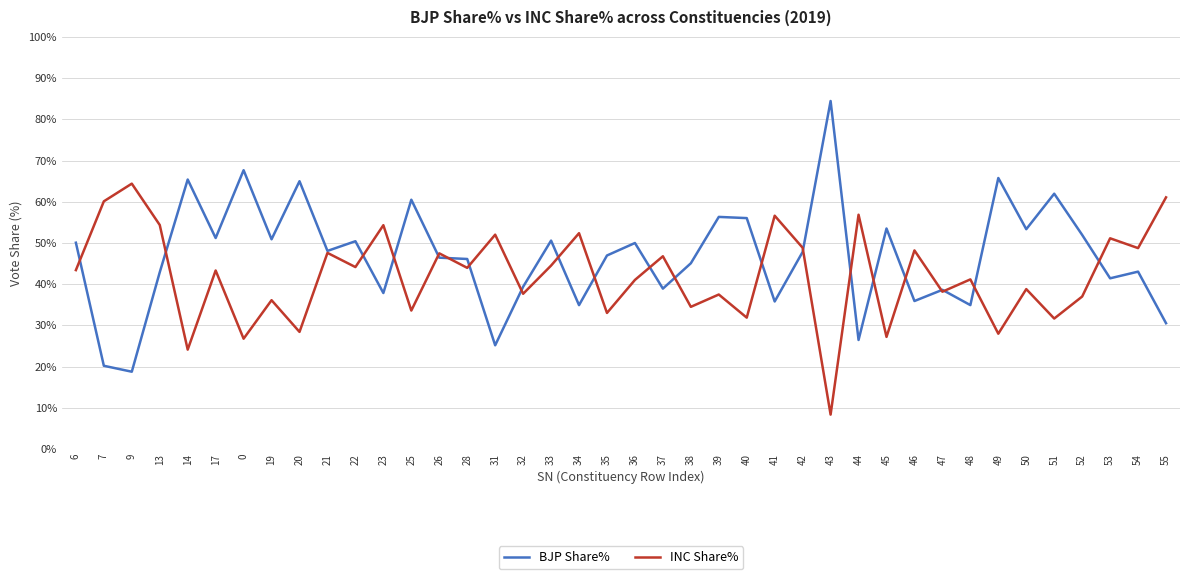

What is the smallest value displayed?

8.4